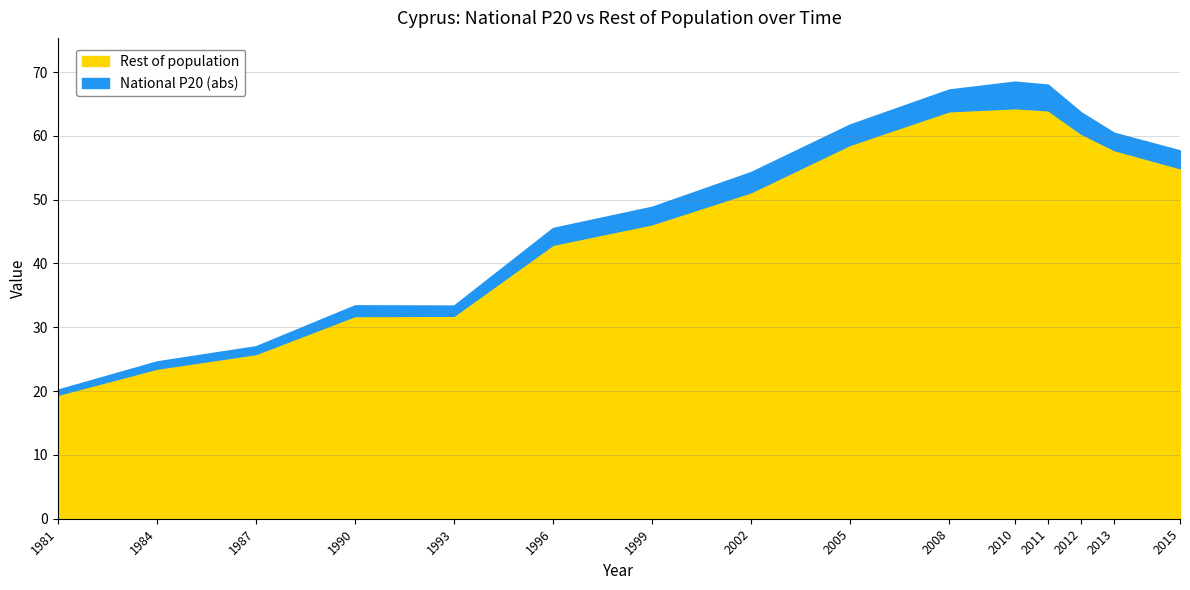

What is the difference between the maximum and minimum values in the Rest of population series?

44.9